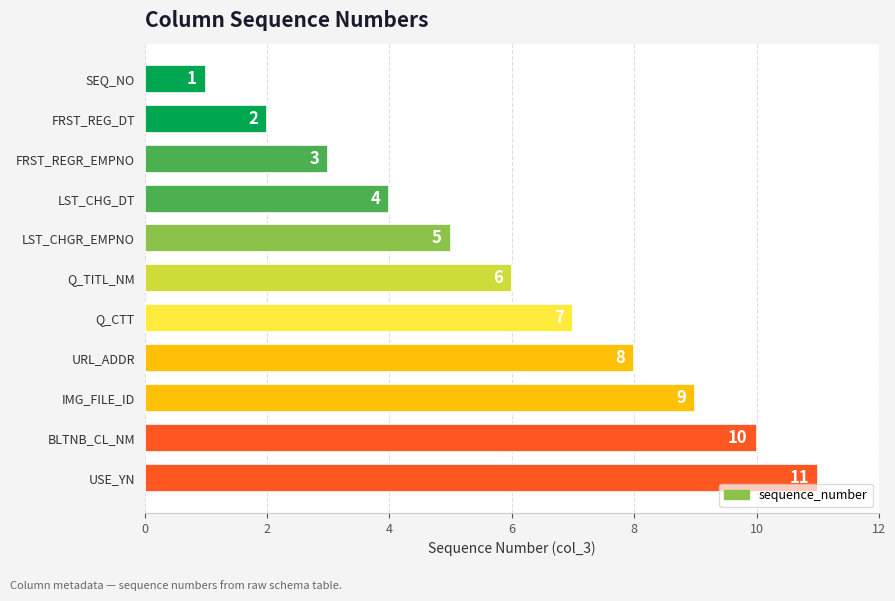

List the labels in order of value, smallest first.

SEQ_NO, FRST_REG_DT, FRST_REGR_EMPNO, LST_CHG_DT, LST_CHGR_EMPNO, Q_TITL_NM, Q_CTT, URL_ADDR, IMG_FILE_ID, BLTNB_CL_NM, USE_YN